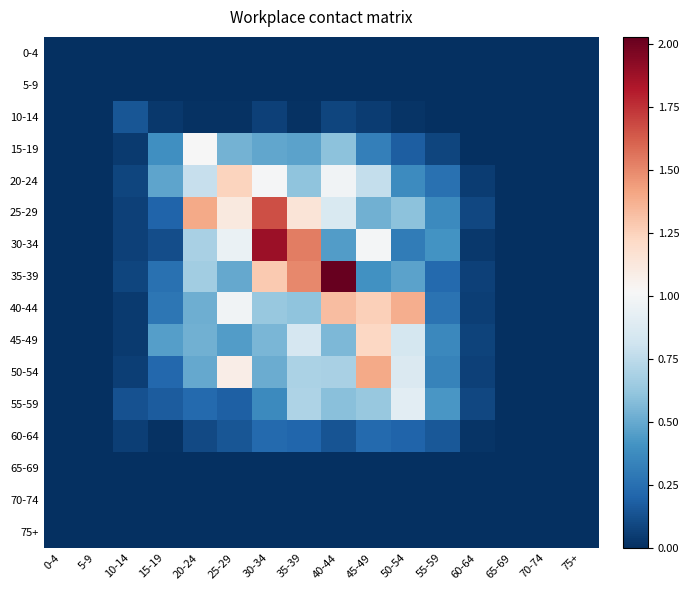

Which category has the highest value across all series?

40-44